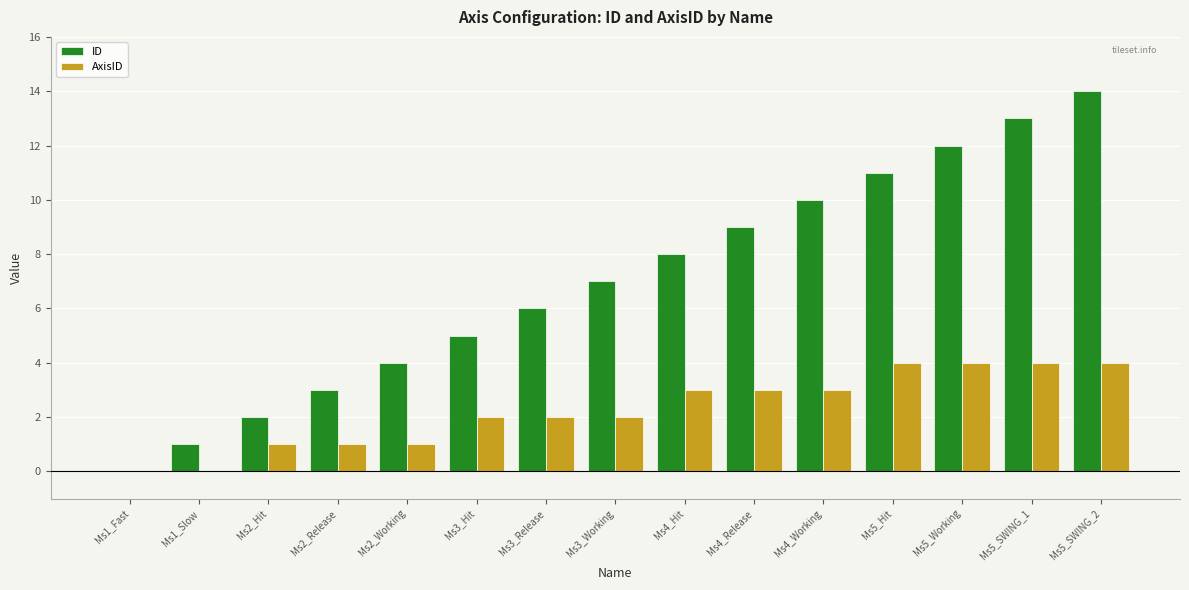

Which category has the highest value in the ID series?

Ms5_SWING_2